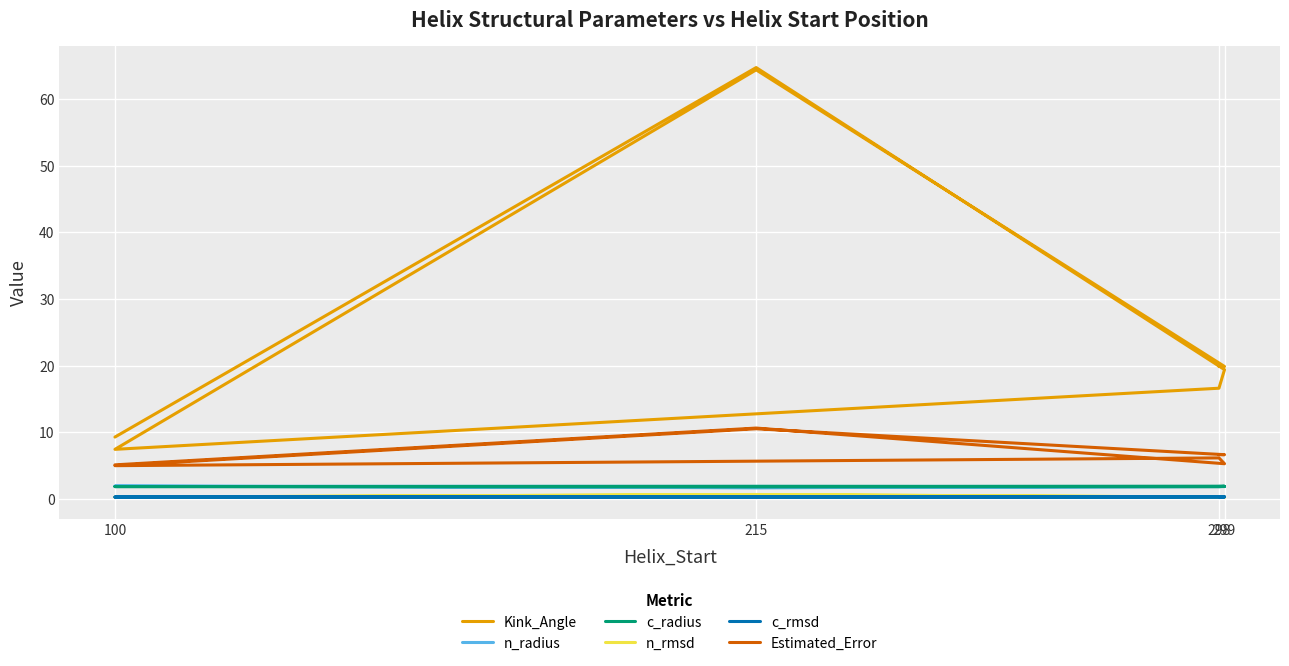

Which series has the largest total across all categories?

Kink_Angle